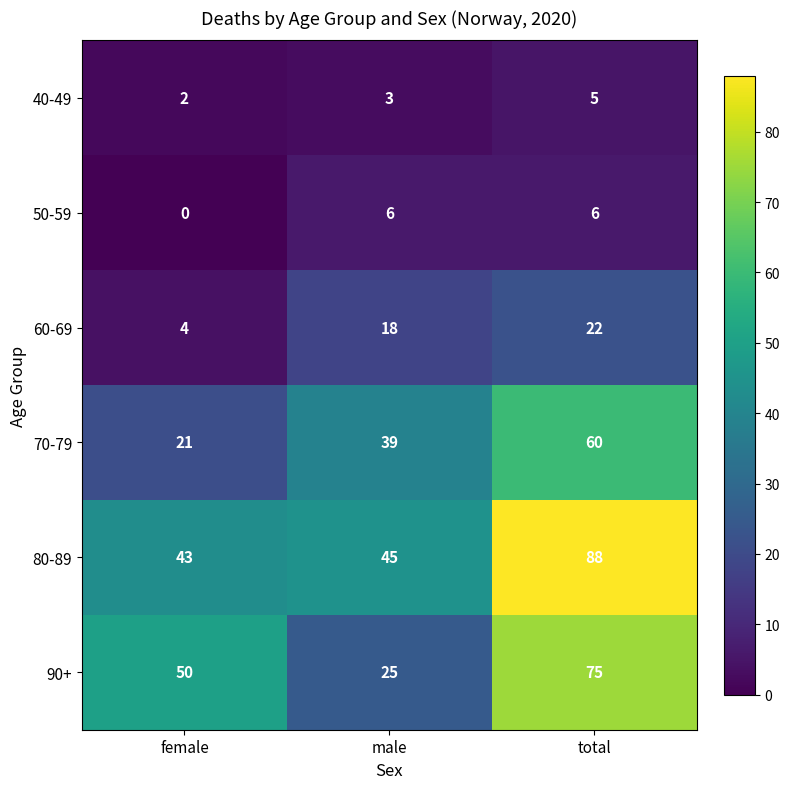

Which series has the widest spread of values?

90+